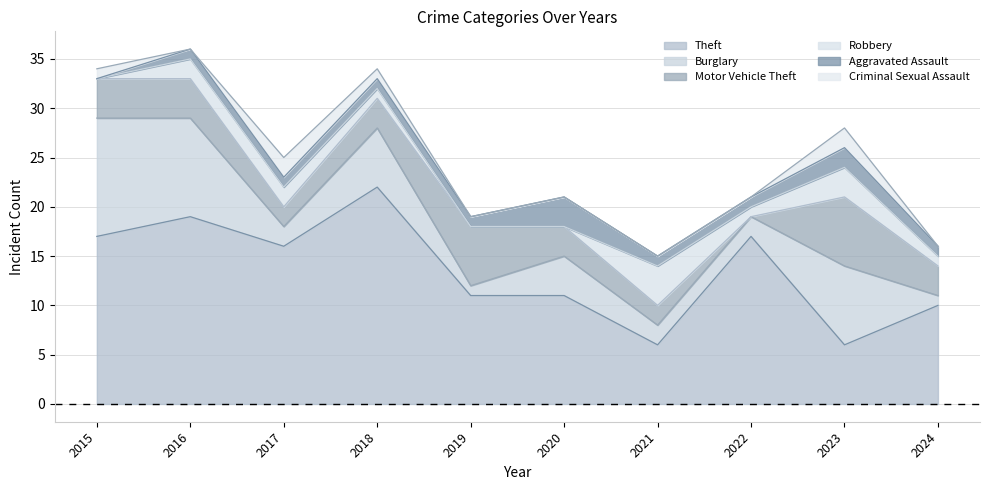

Which has a higher value, 2020 or 2015?

2015